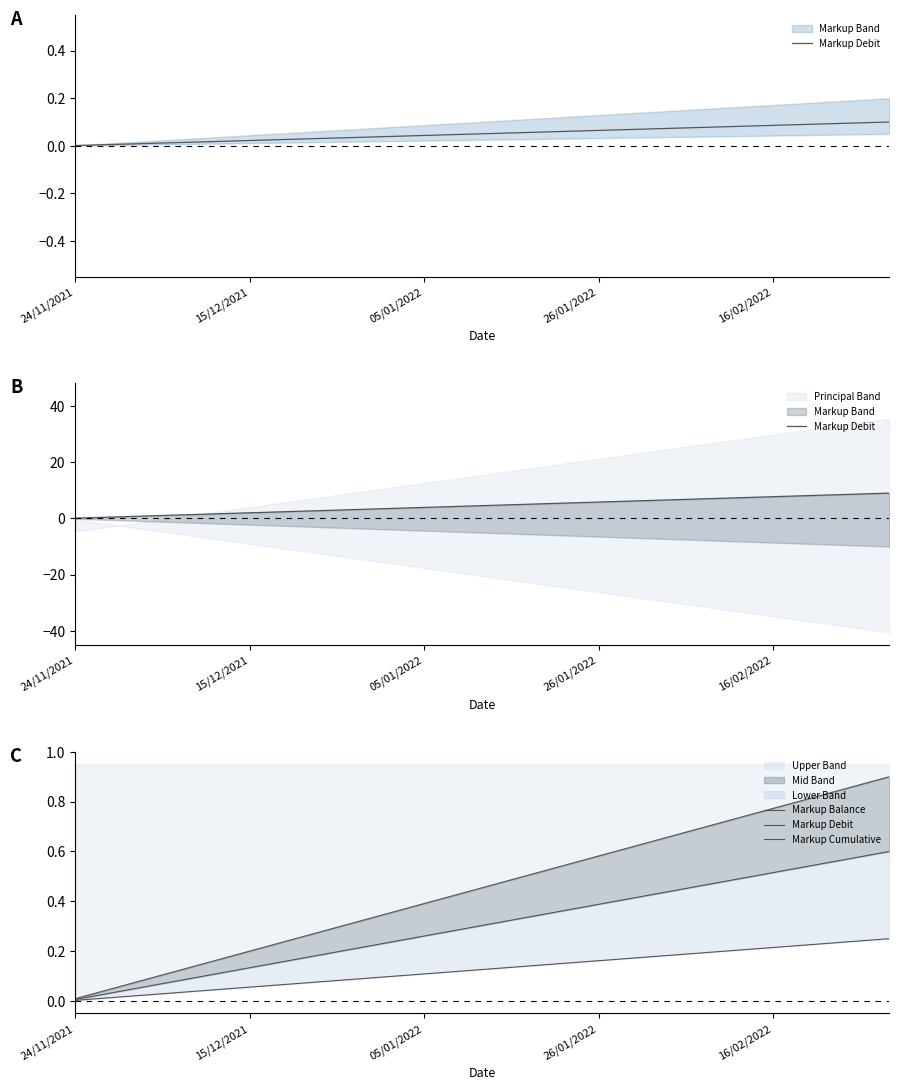

What is the average value of the Markup Cumulative series?

0.1